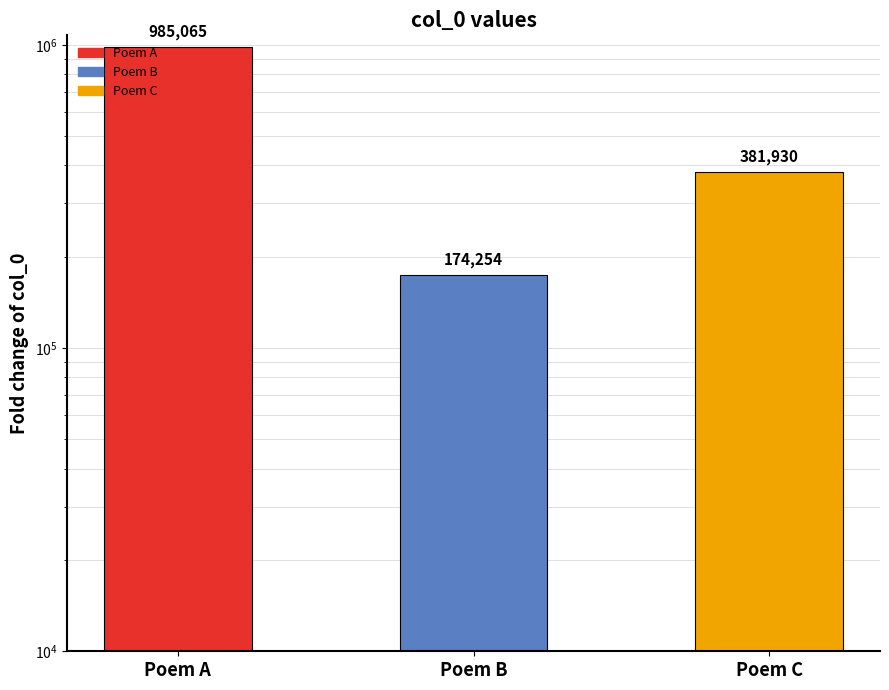

The chart shows a value of 174254 at Poem B. True or false?

True